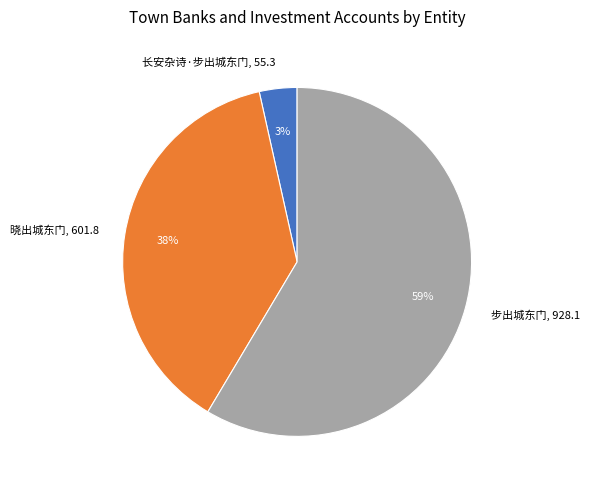

Which slice is the largest?

步出城东门